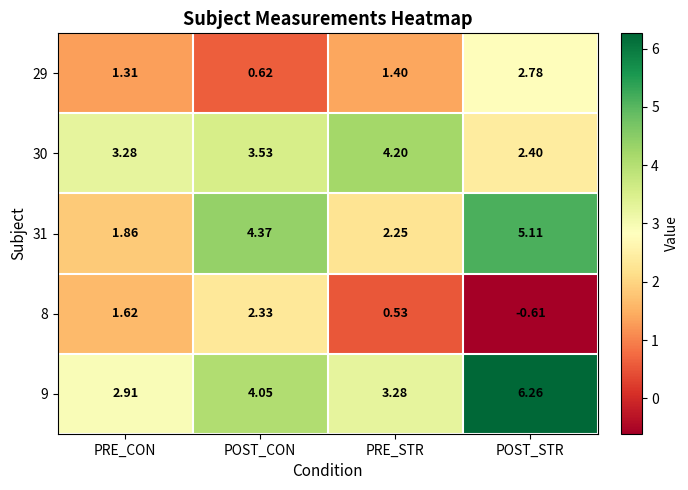

At which category is the sum across all series the highest?

POST_STR